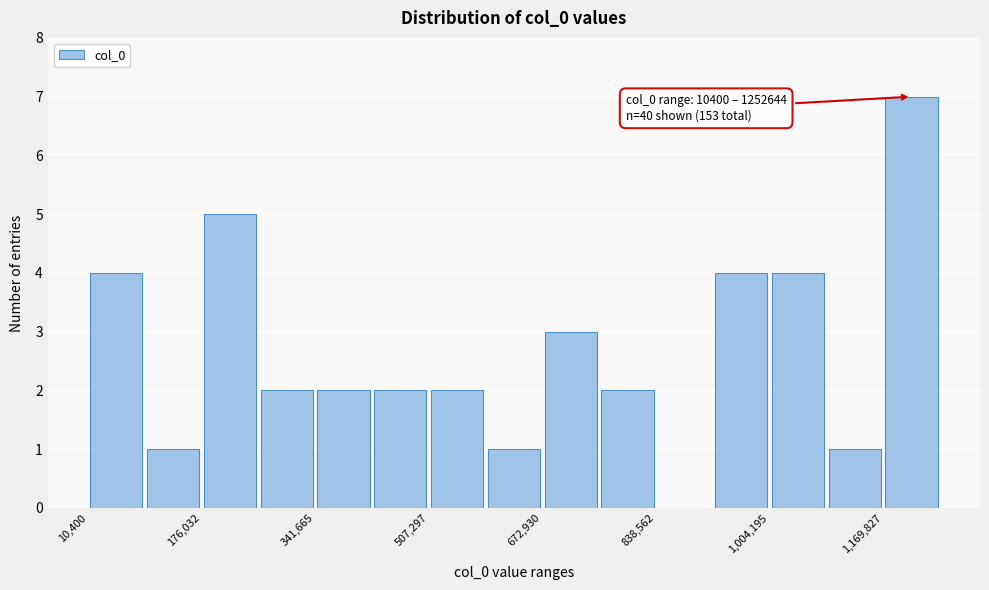

Over which range of the x-axis is the bar tallest?

1160000 to 1260000